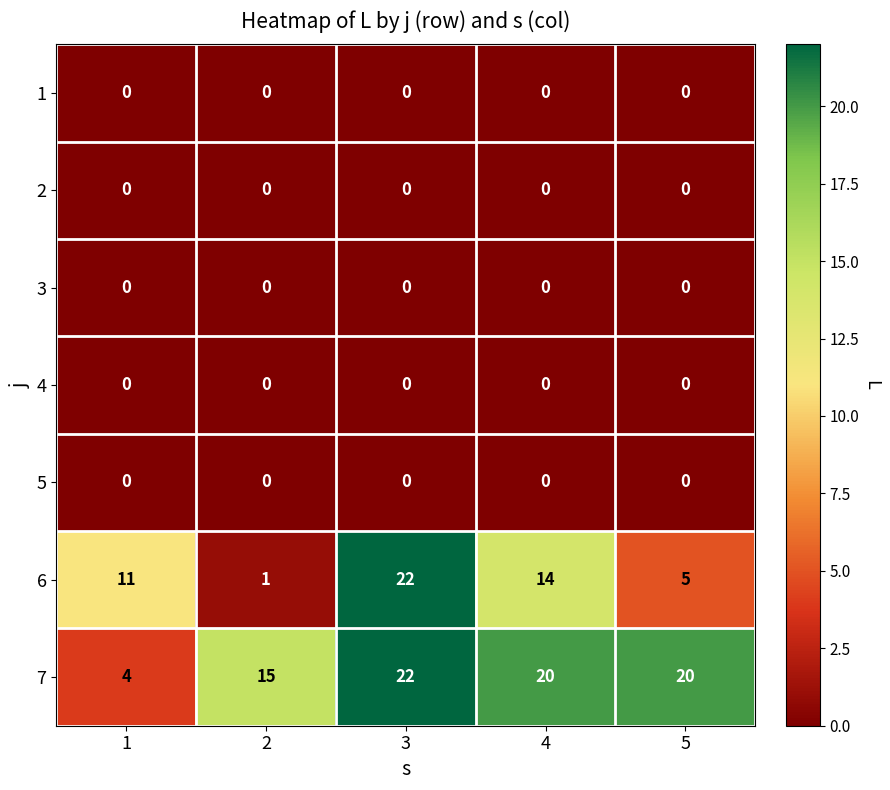

At which category is the sum across all series the highest?

3